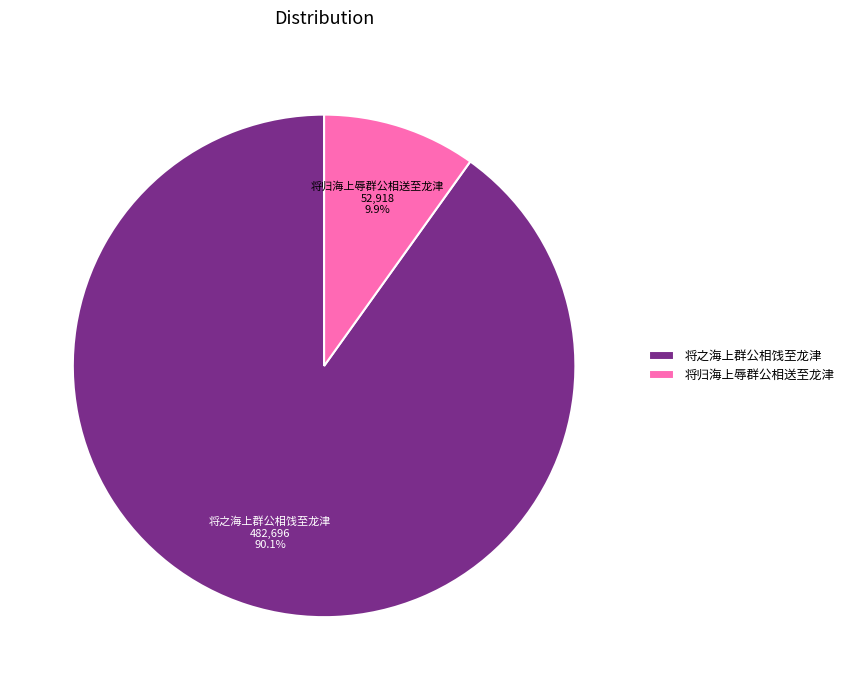

Rank the categories by value from highest to lowest.

将之海上群公相饯至龙津, 将归海上辱群公相送至龙津